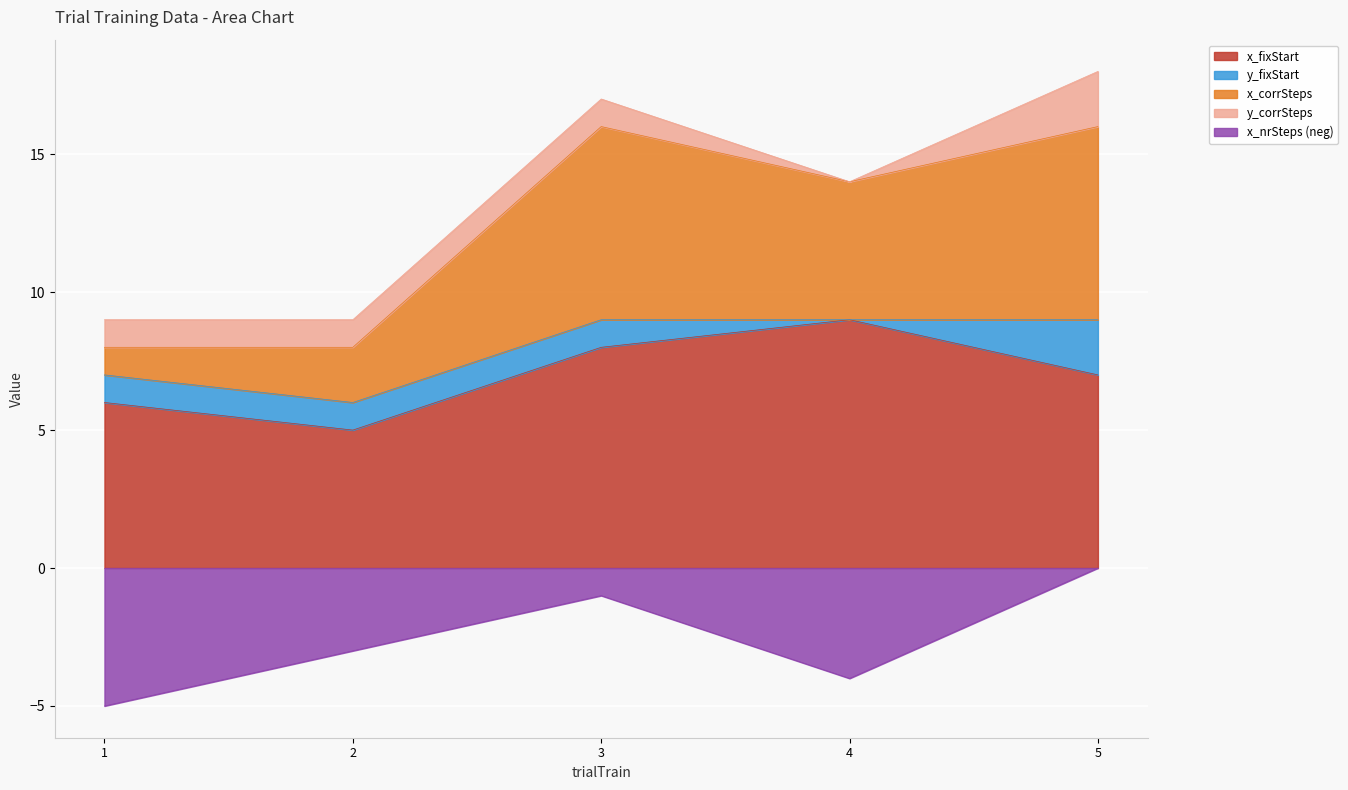

Is the value of x_nrSteps (neg) at 4 greater than the value of x_fixStart at 4?

No